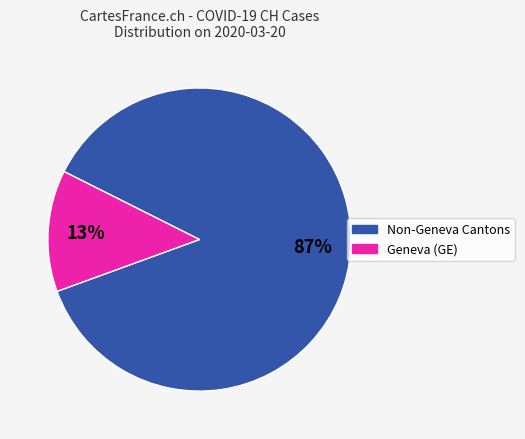

How many slices are in this pie chart?

2